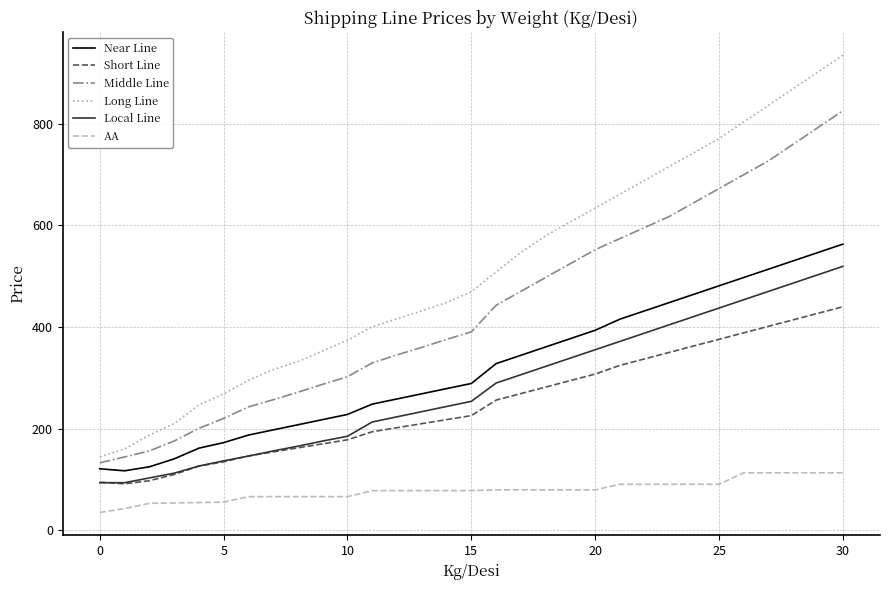

What is the lowest value of the Near Line series?

117.2